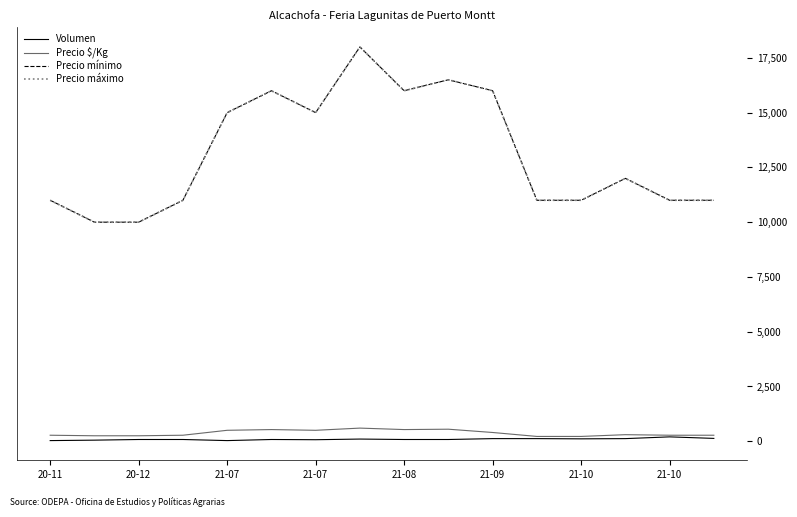

Is this an area chart (filled region under the line)?

No